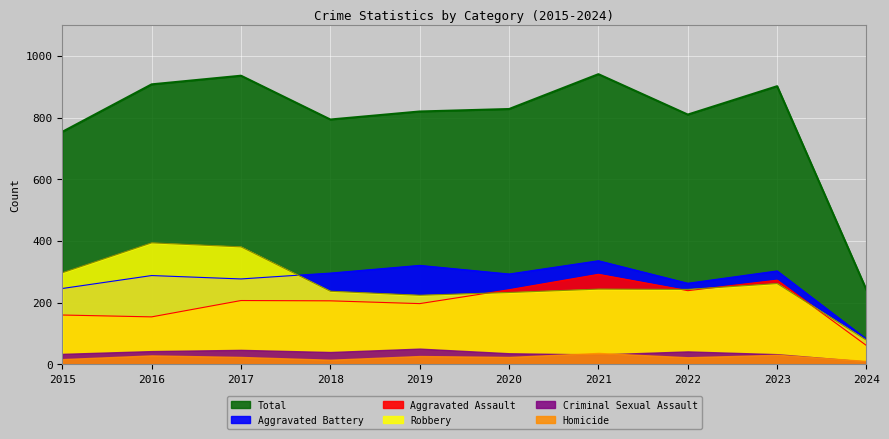

At which label does Aggravated Assault reach its peak?

2021